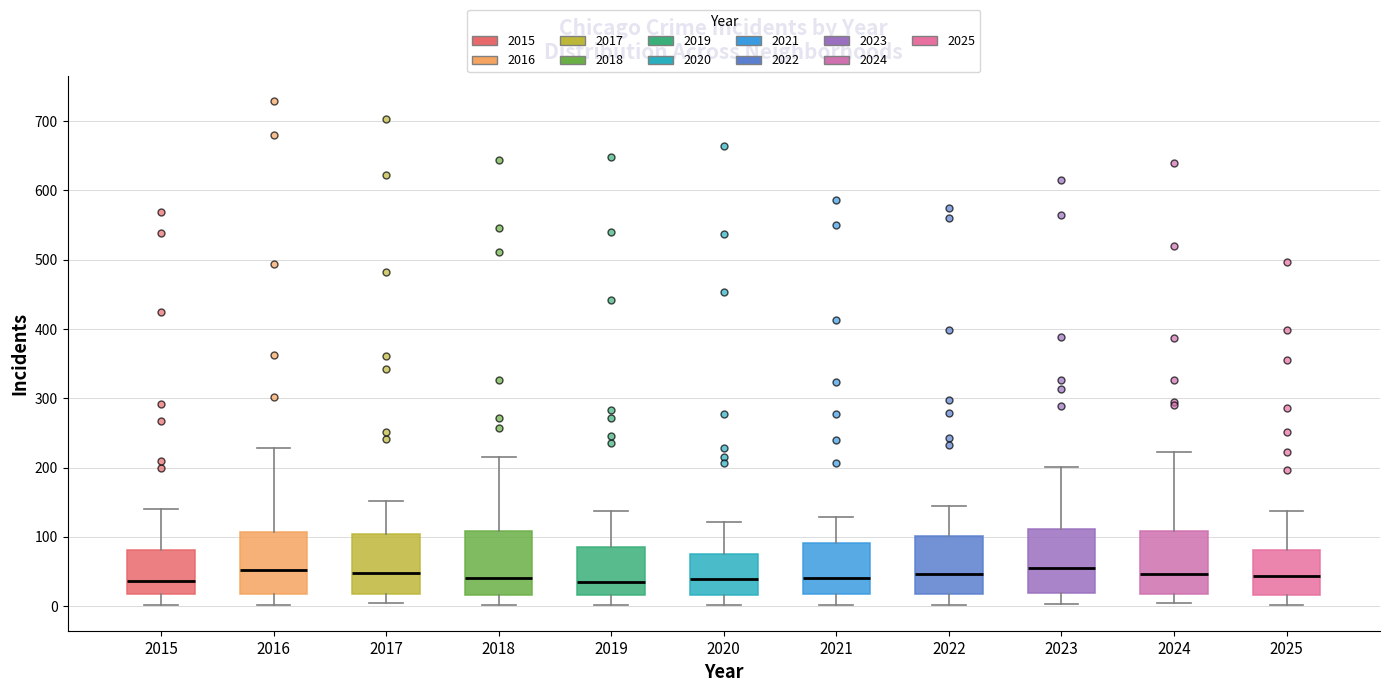

Reading left to right, transcribe this box plot: for each box, give where its median line is, the range the box spans, and where its two whiskers end, as read against the y-axis. The values are not printed on the chart, so give them approximately, as read against the axis.

2015: median 40, box 20 to 80, whiskers 0 to 140
2016: median 50, box 20 to 110, whiskers 0 to 230
2017: median 50, box 20 to 100, whiskers 0 to 150
2018: median 40, box 20 to 110, whiskers 0 to 220
2019: median 40, box 20 to 90, whiskers 0 to 140
2020: median 40, box 20 to 80, whiskers 0 to 120
2021: median 40, box 20 to 90, whiskers 0 to 130
2022: median 50, box 20 to 100, whiskers 0 to 150
2023: median 60, box 20 to 110, whiskers 0 to 200
2024: median 50, box 20 to 110, whiskers 0 to 220
2025: median 40, box 20 to 80, whiskers 0 to 140